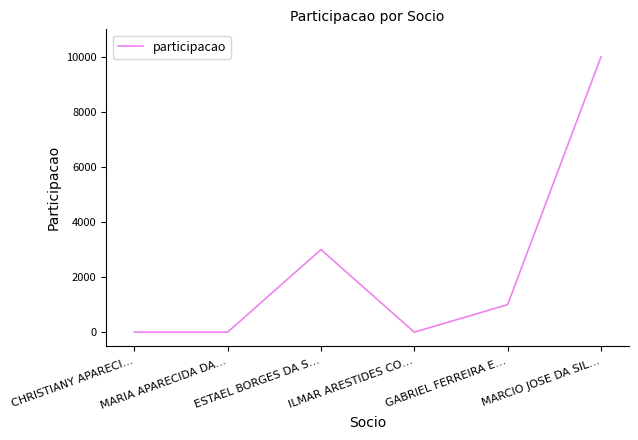

Count the number of categories in the chart.

6